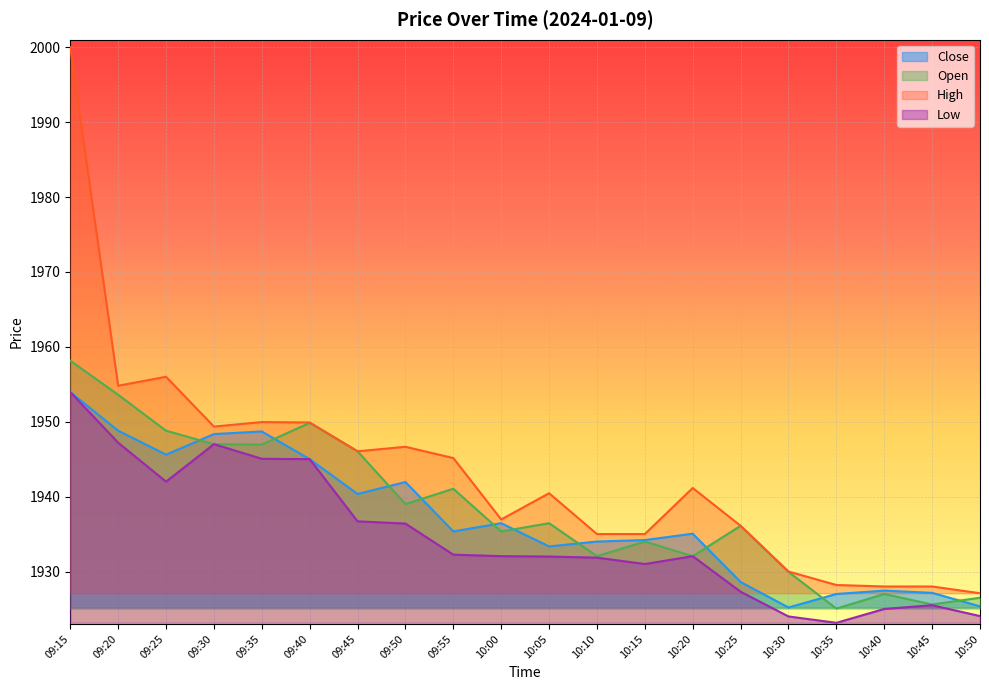

What position from the left is 10:10?

12